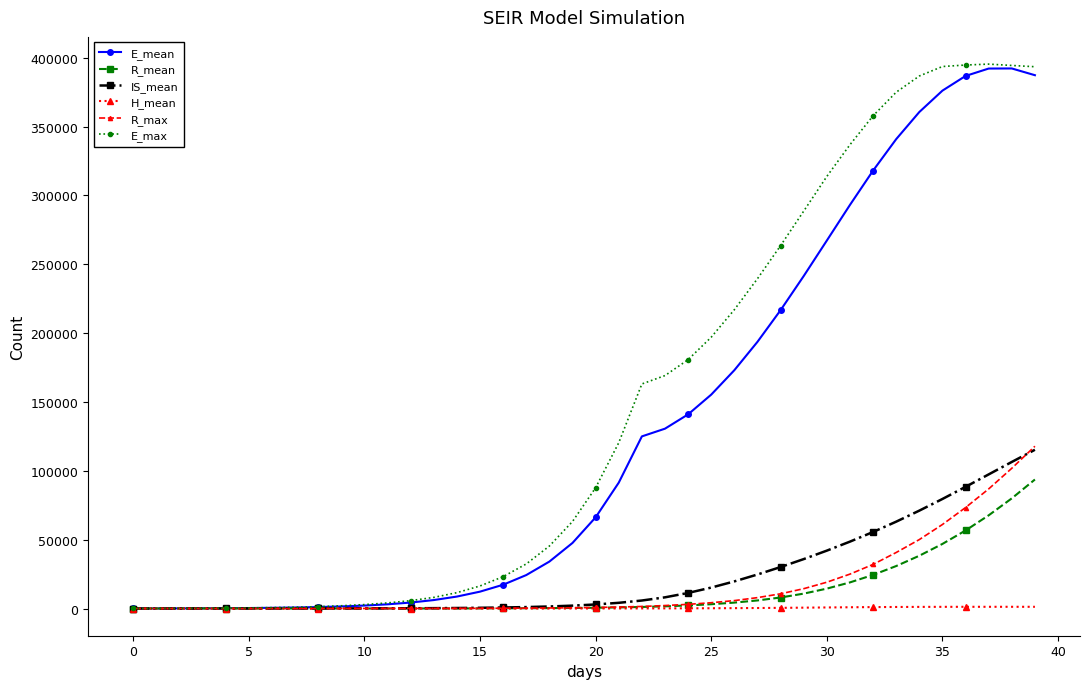

What is the greatest value displayed?

395428.0